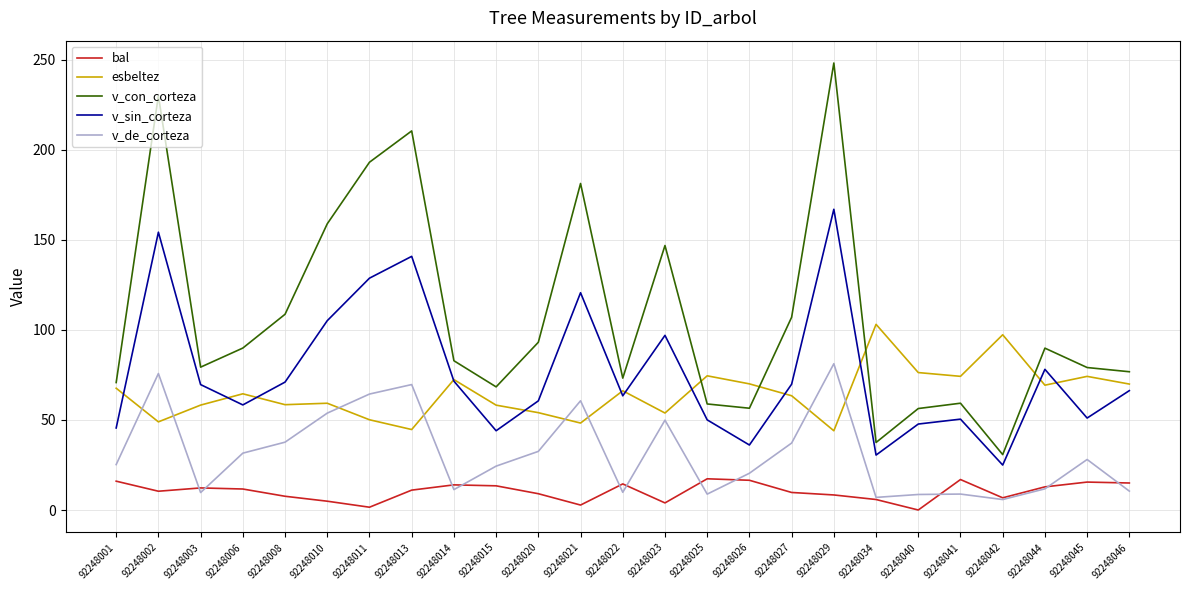

What is the sum of all v_con_corteza values?

2687.2